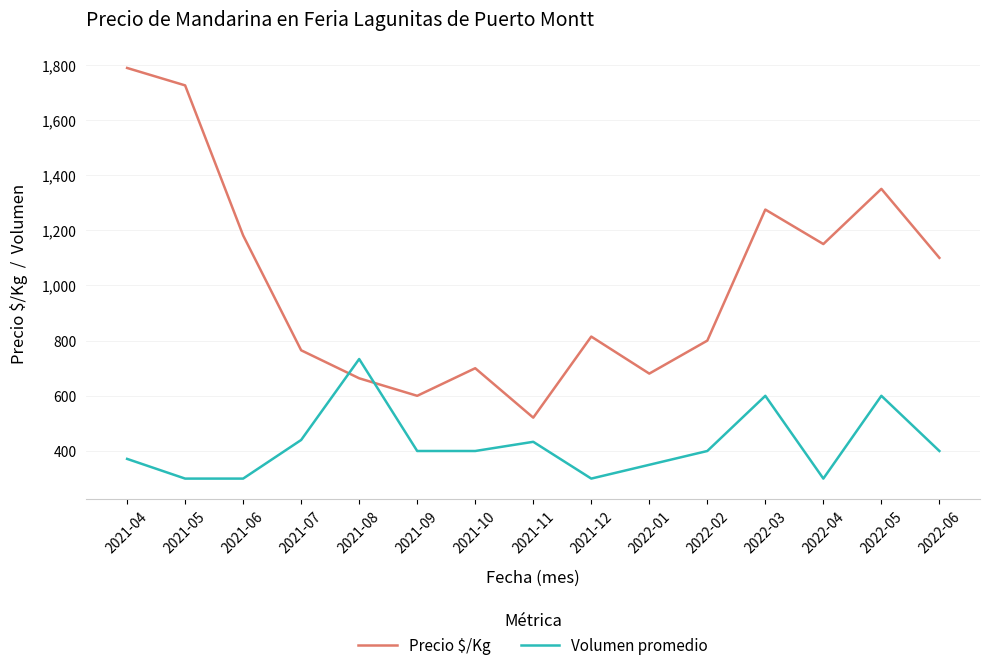

What is the sum of the Precio $/Kg values at 2021-04 and 2022-05?

3138.1